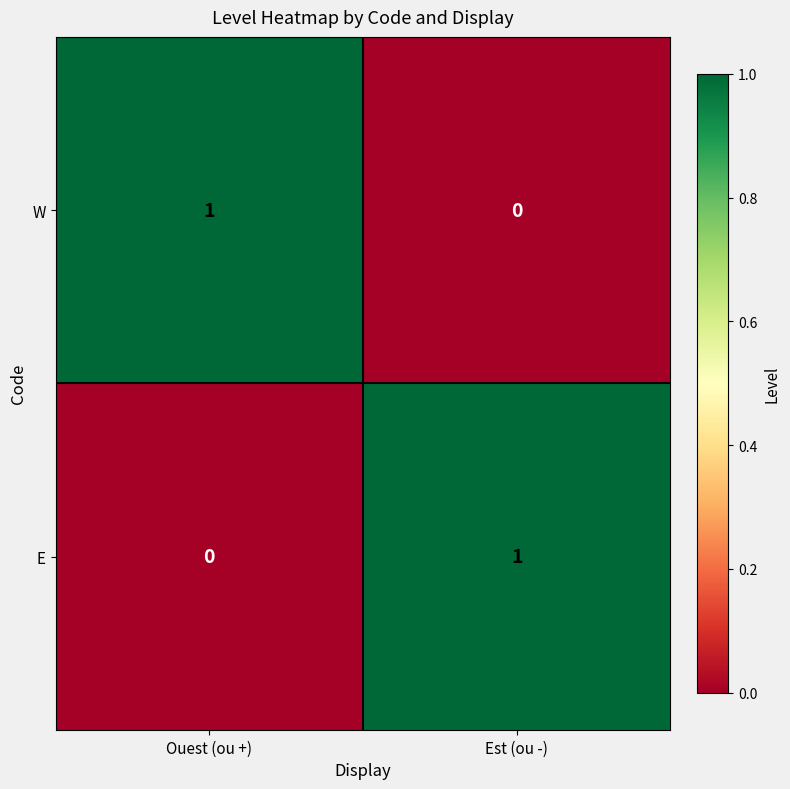

List the labels in order of E value, smallest first.

Ouest (ou +), Est (ou -)